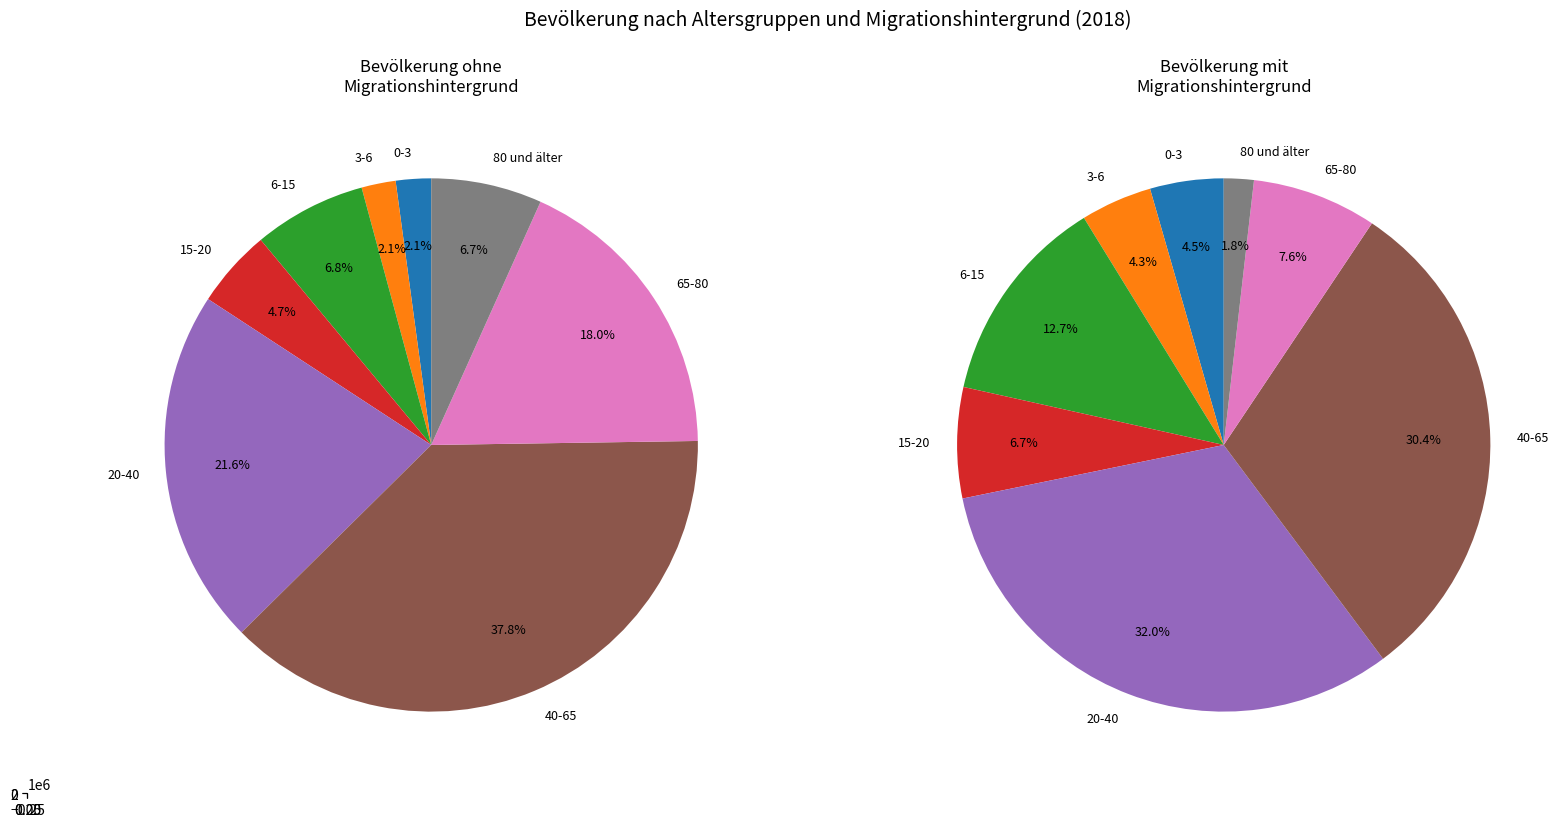

Count the number of slices in the pie.

8